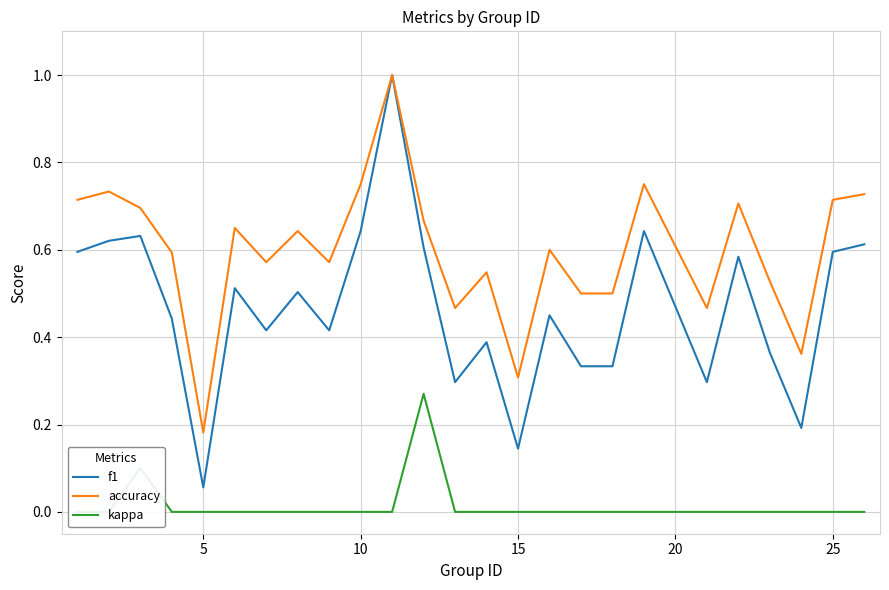

Does the chart have visible grid lines?

Yes